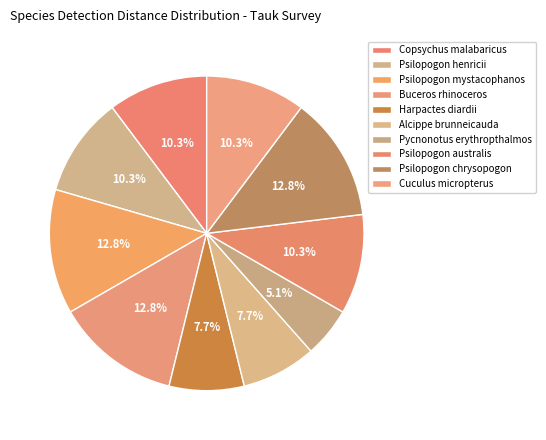

To the nearest percent, what portion does Cuculus micropterus represent?

10%